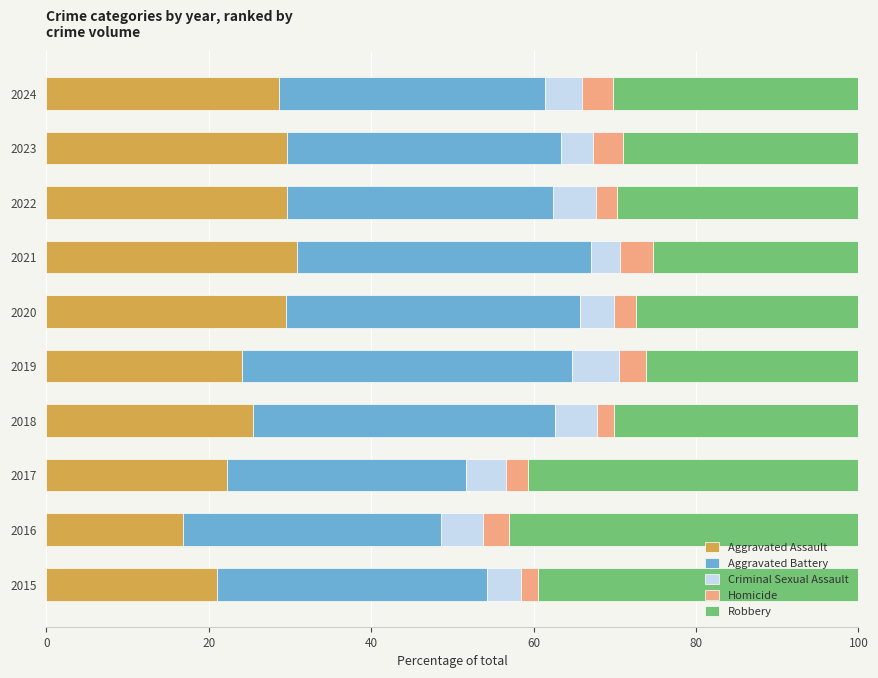

What is the total value across all series at 2022?

100.0